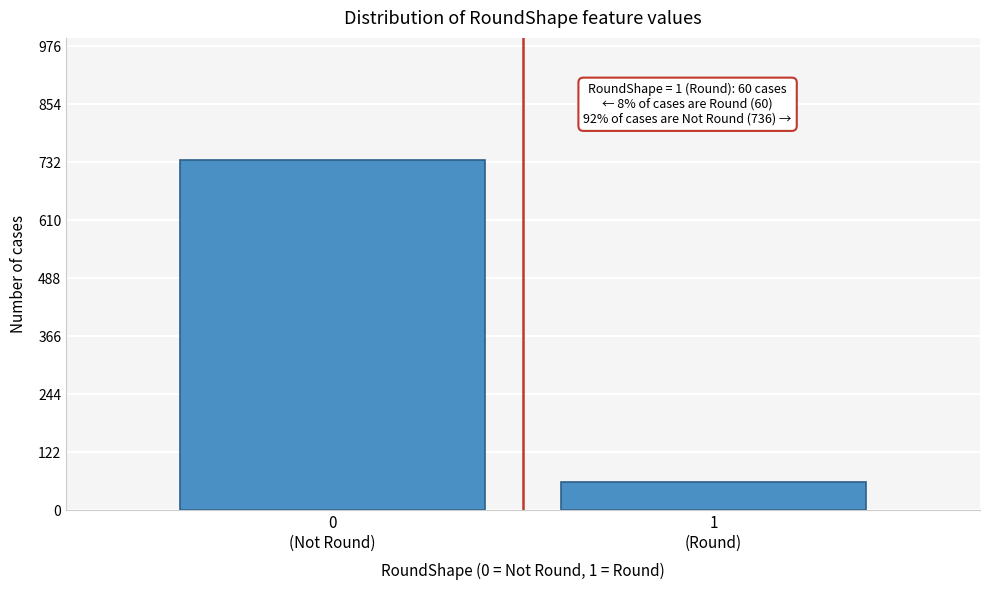

Reading left to right, extract all data points from this chart.

736	60